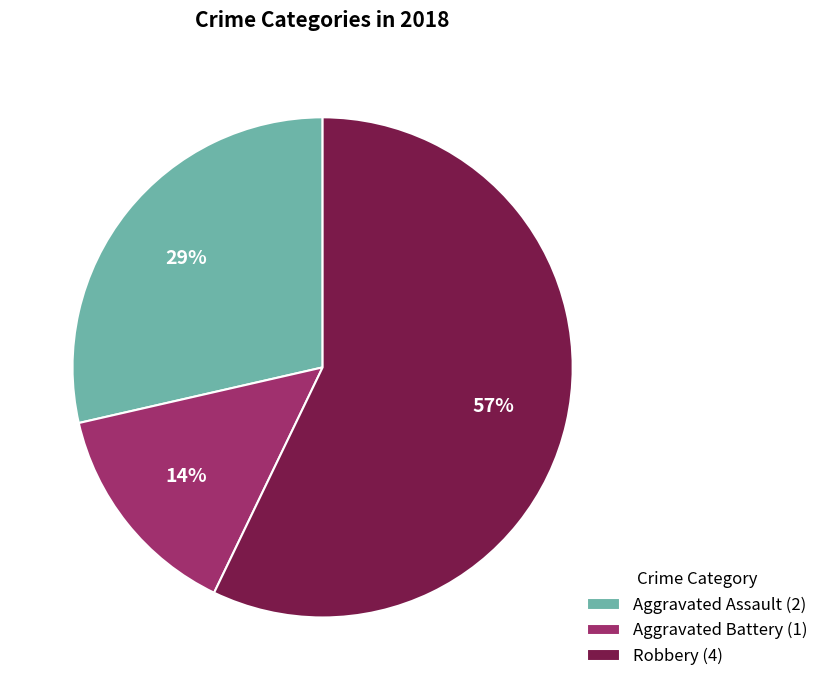

Rank the categories by value from lowest to highest.

Aggravated Battery (1), Aggravated Assault (2), Robbery (4)